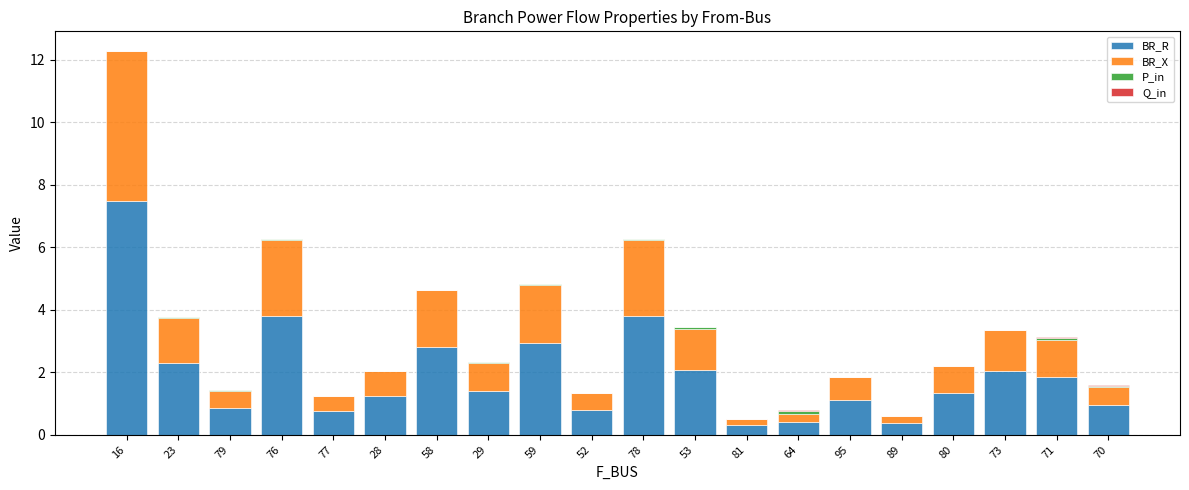

Read the BR_R value at 28.

1.2